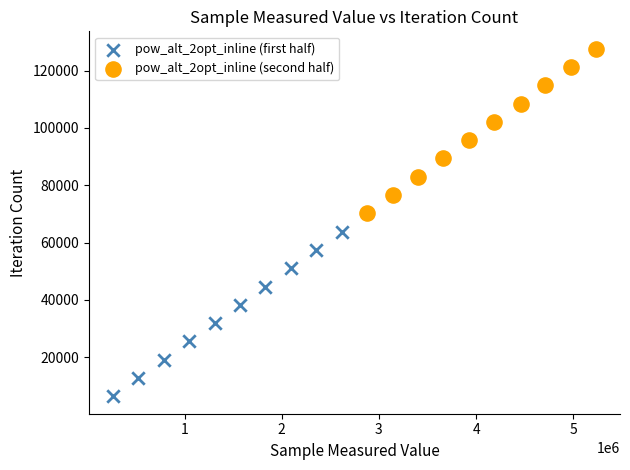

Which series contains the lowest Y value?

pow_alt_2opt_inline (first half)